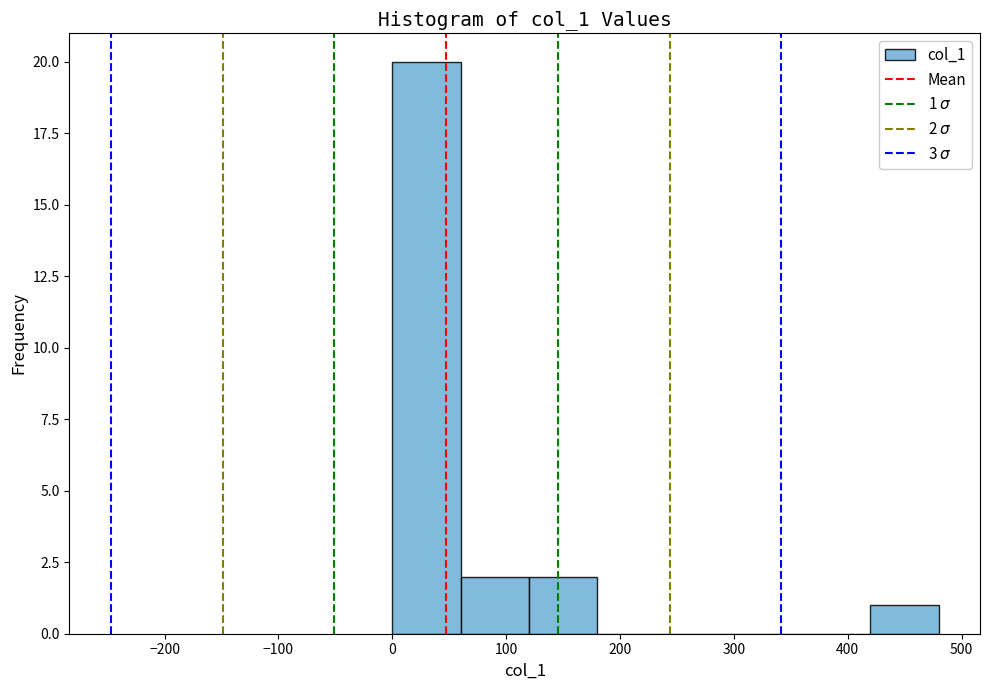

Which range on the x-axis has the tallest bar?

0 to 60